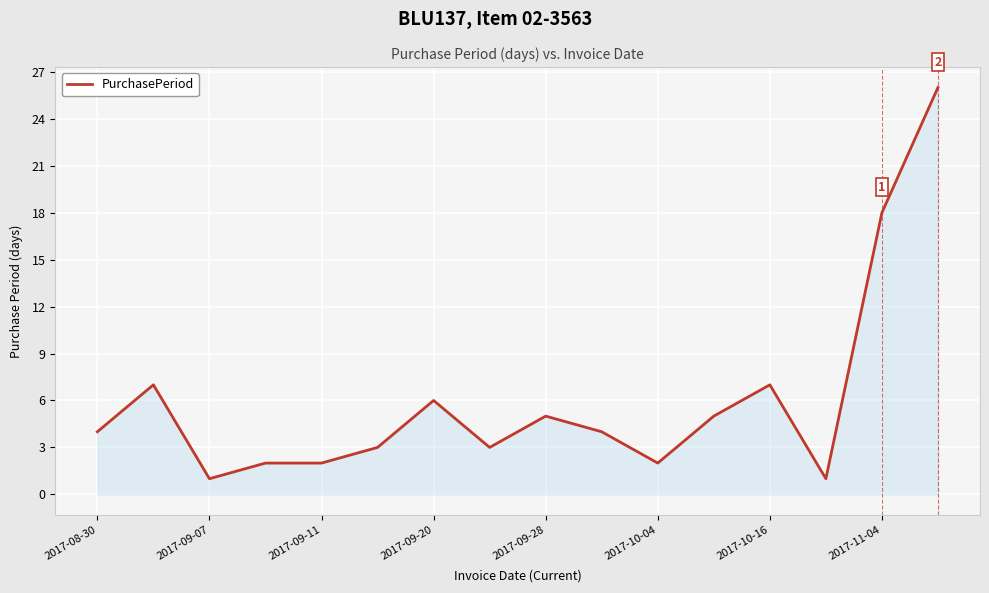

What is the difference between the maximum and minimum values?

25